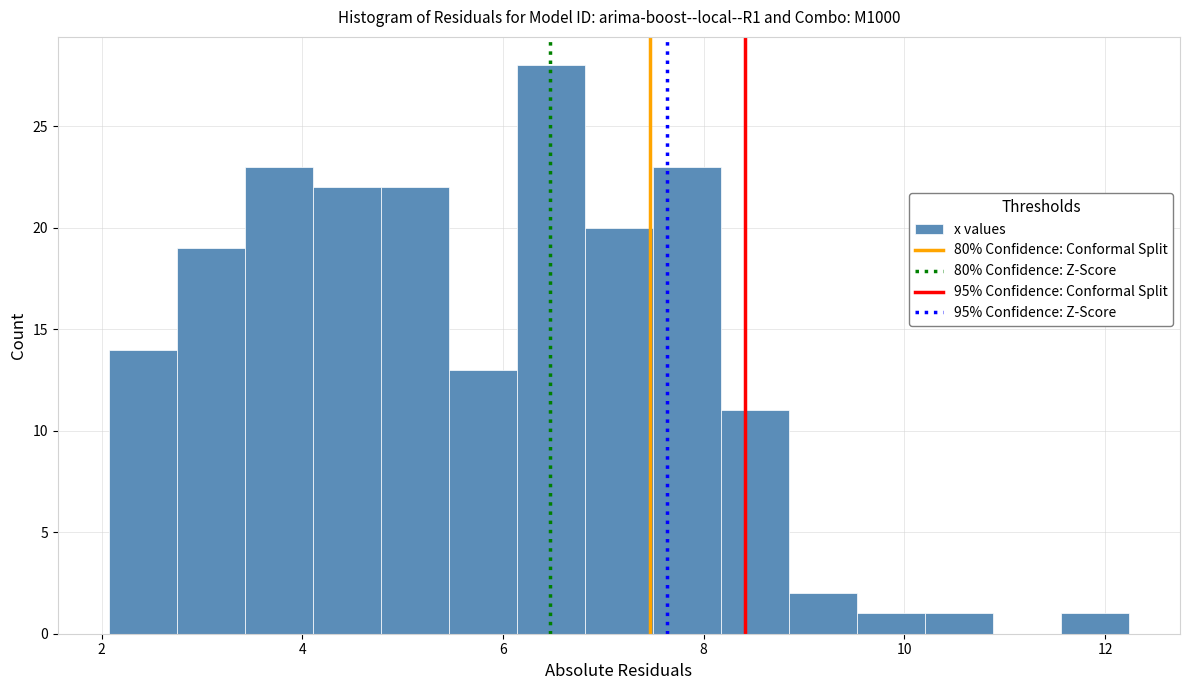

Read against the x-axis, roughly where is the centre of the tallest bar?

6.4